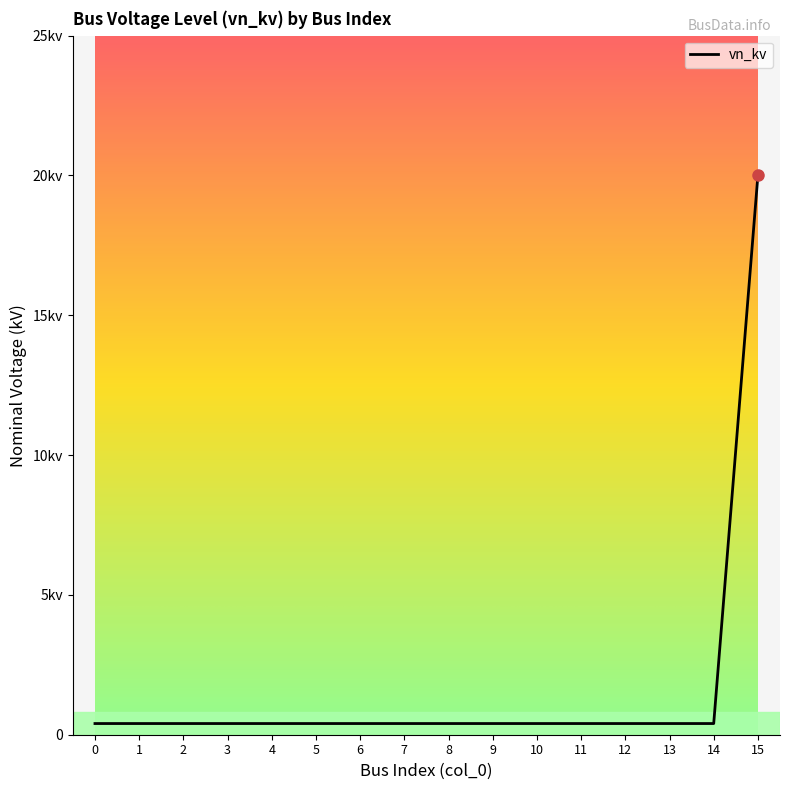

True or false: the data shows 0.4 at 2.

True